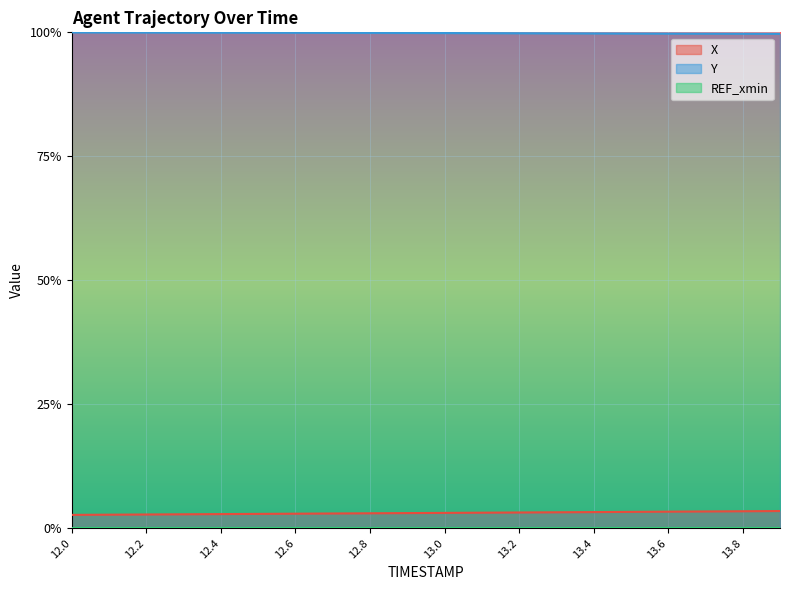

At which category is the sum across all series the highest?

13.9